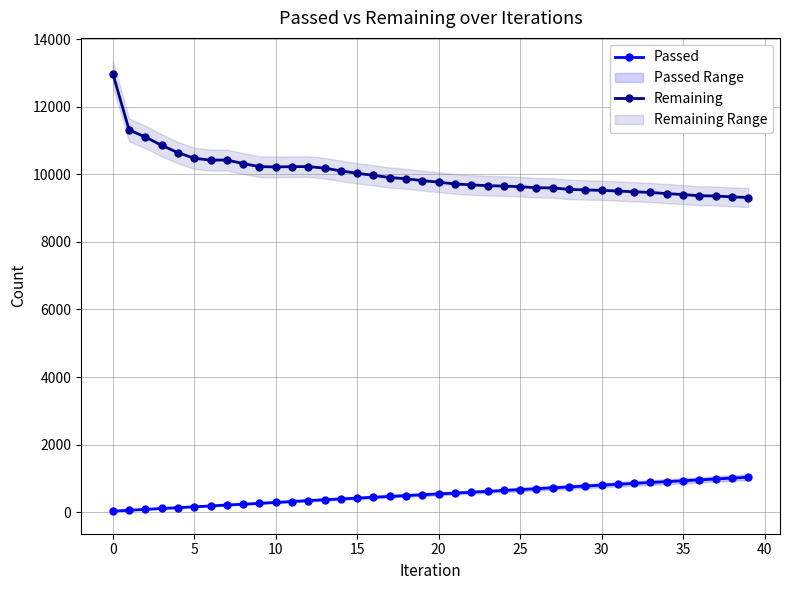

True or false: Remaining has a value of 10100 at 14.

True